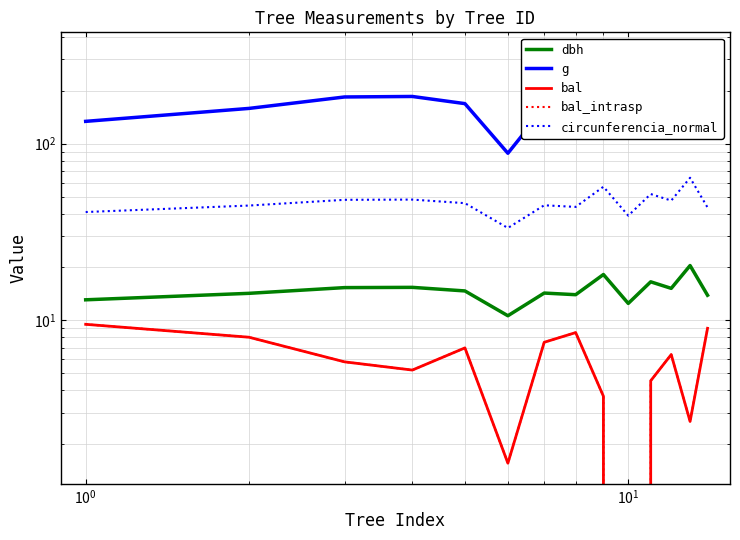

At how many categories does at least one series exceed 43?

14